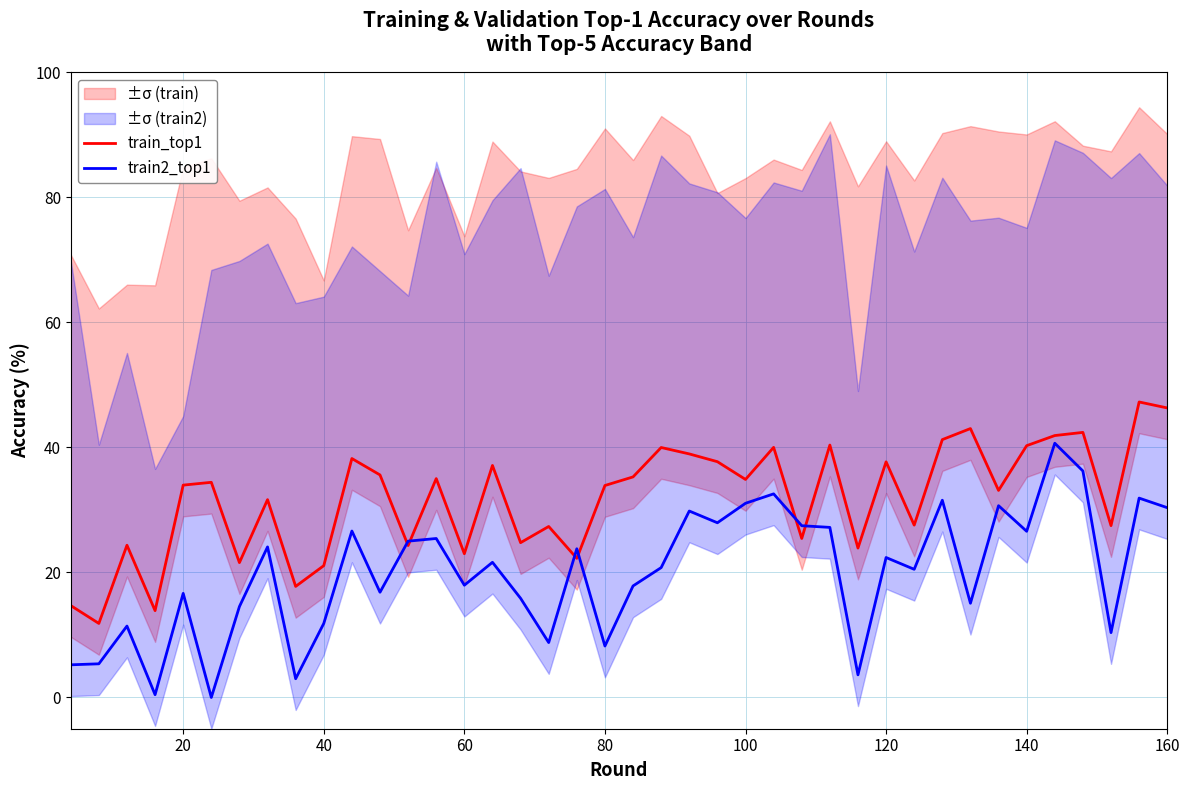

What is the greatest value displayed?

47.3